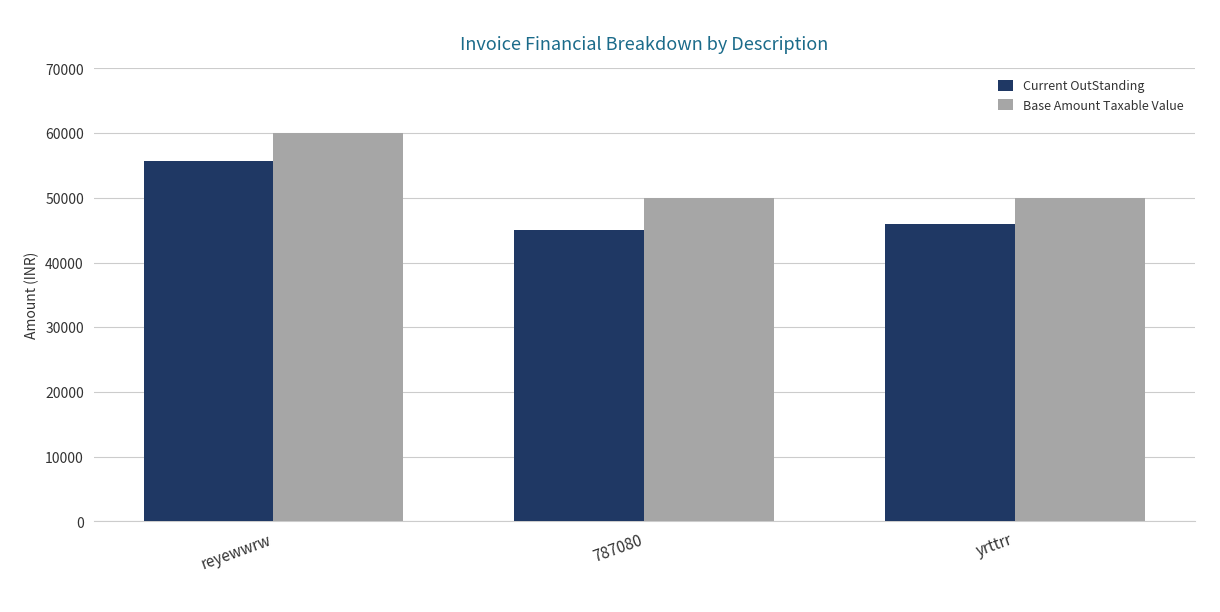

What is the average value of the Current OutStanding series?

48900